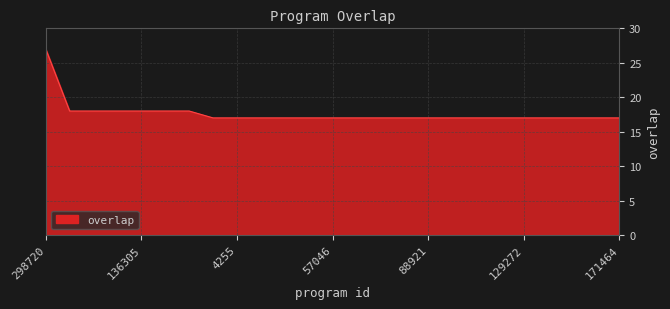

What is the greatest value displayed?

27